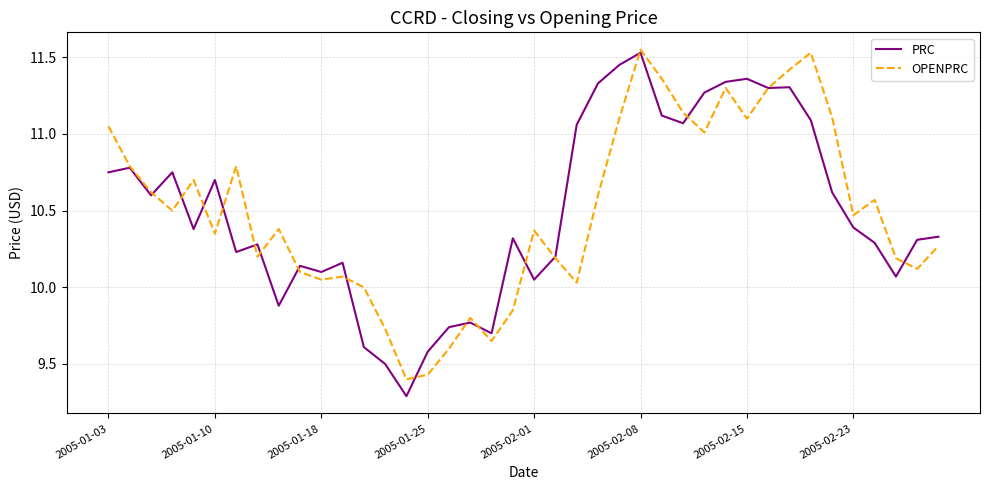

Which series has the widest spread of values?

PRC